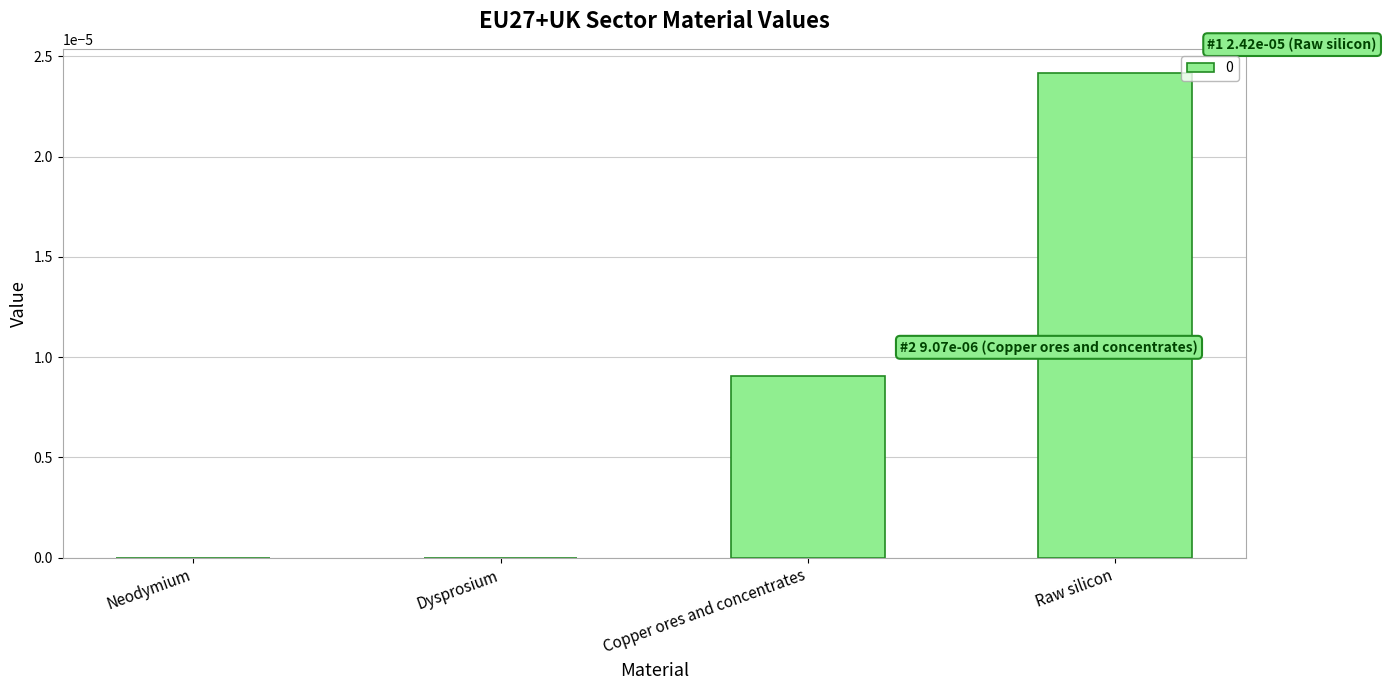

Between Copper ores and concentrates and Neodymium, which is larger?

Copper ores and concentrates